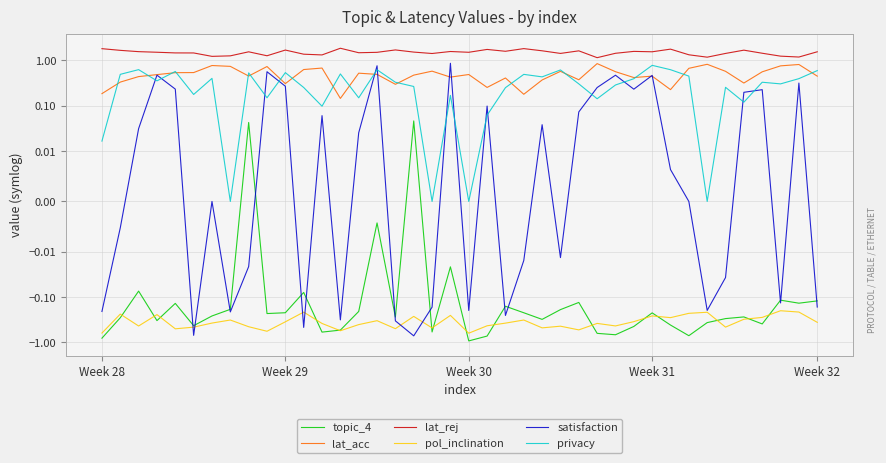

Which series has the largest range (max minus min)?

satisfaction